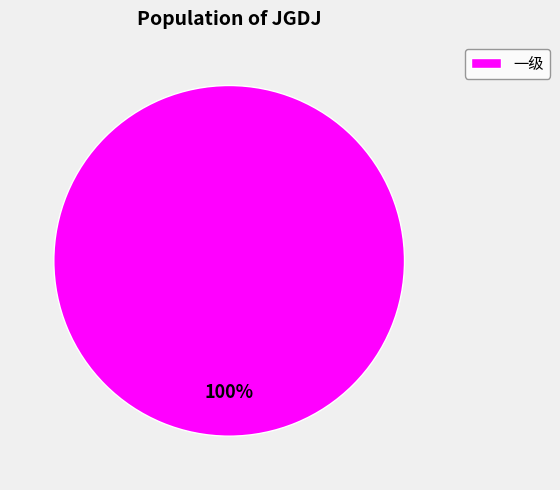

Is there a majority slice in this chart?

Yes